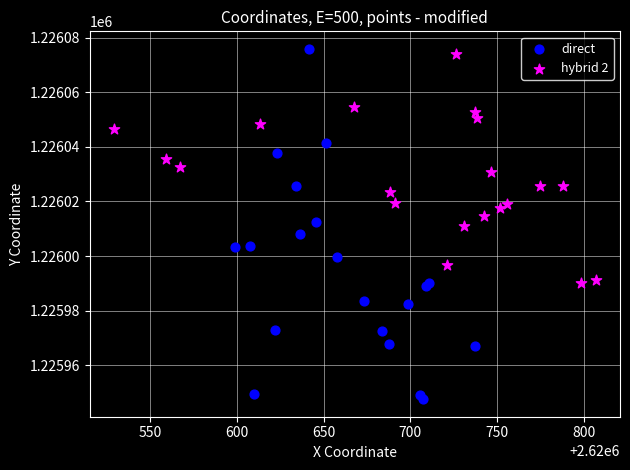

Which series contains the lowest Y value?

direct